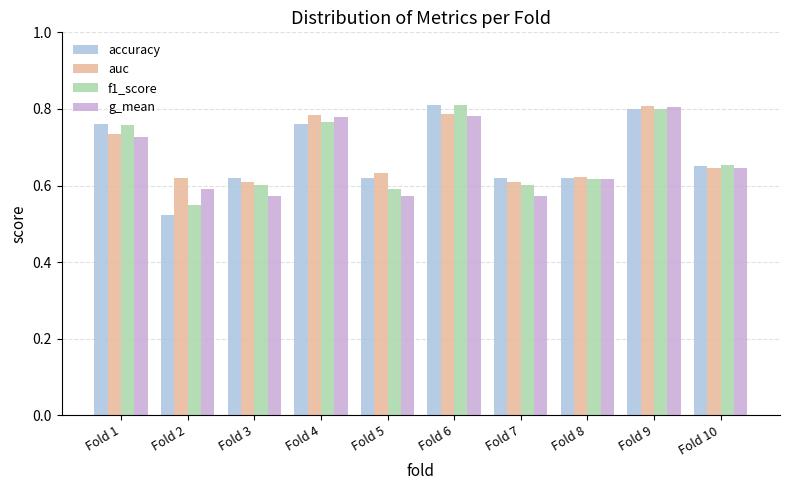

At which label does auc reach its peak?

Fold 9